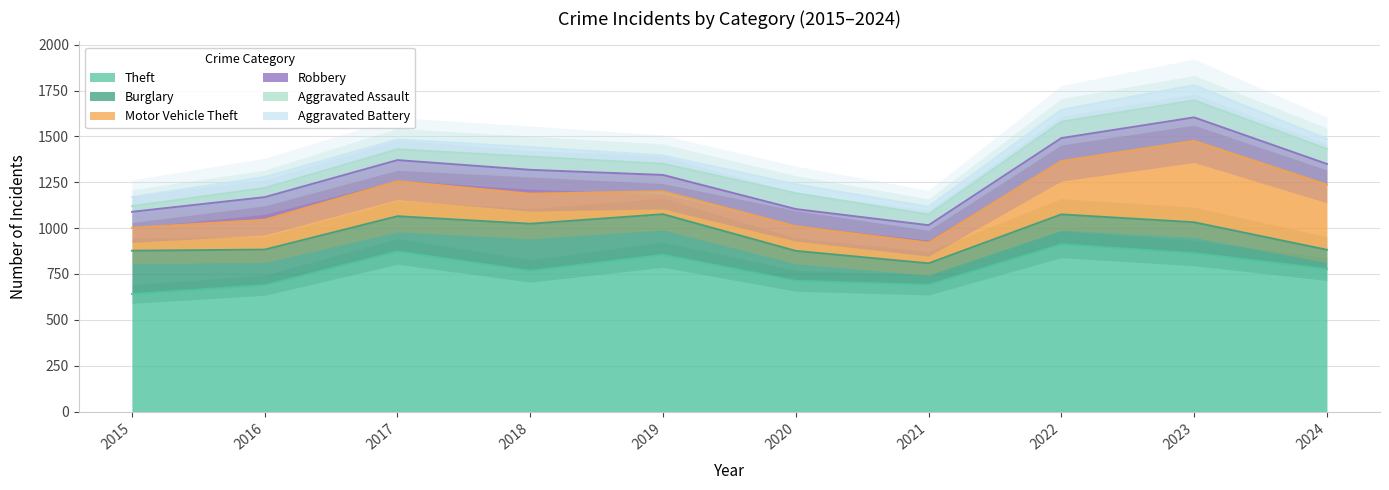

What are all the series names shown in the legend?

Theft, Burglary, Motor Vehicle Theft, Robbery, Aggravated Assault, Aggravated Battery